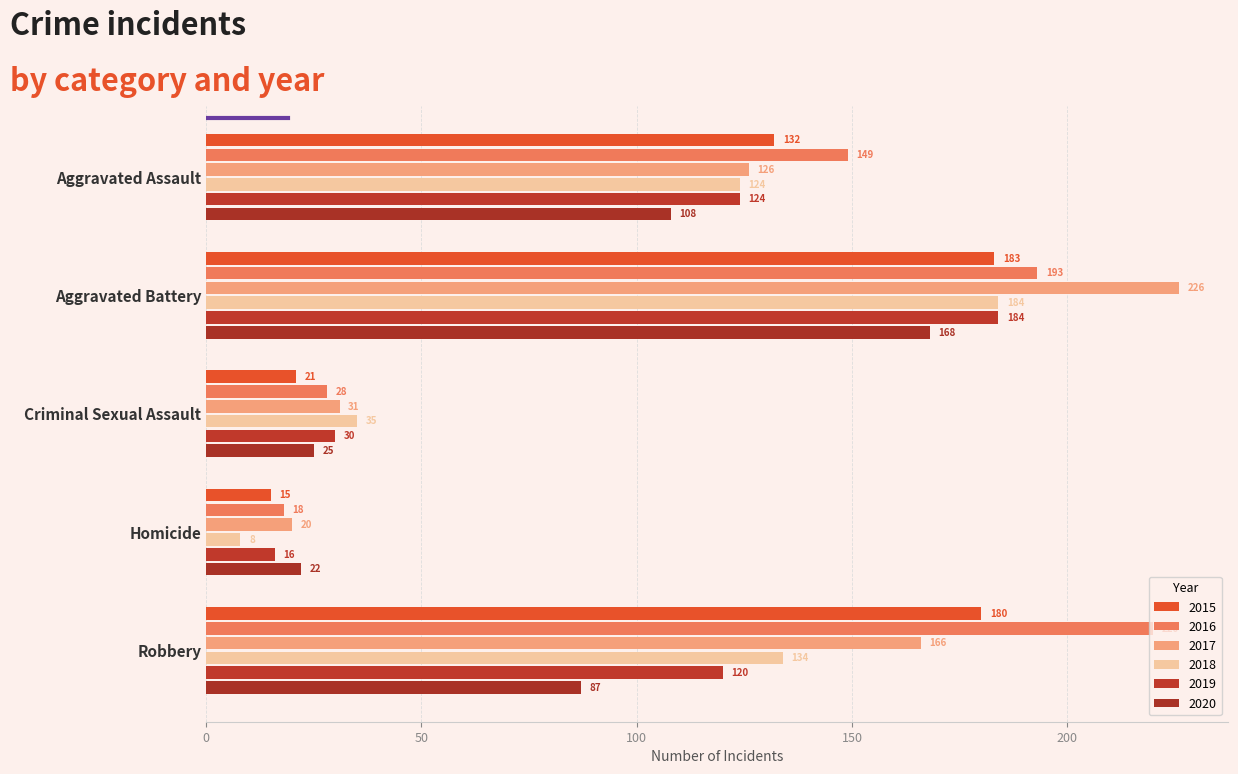

The 2020 series shows 225 at Aggravated Battery. True or false?

False